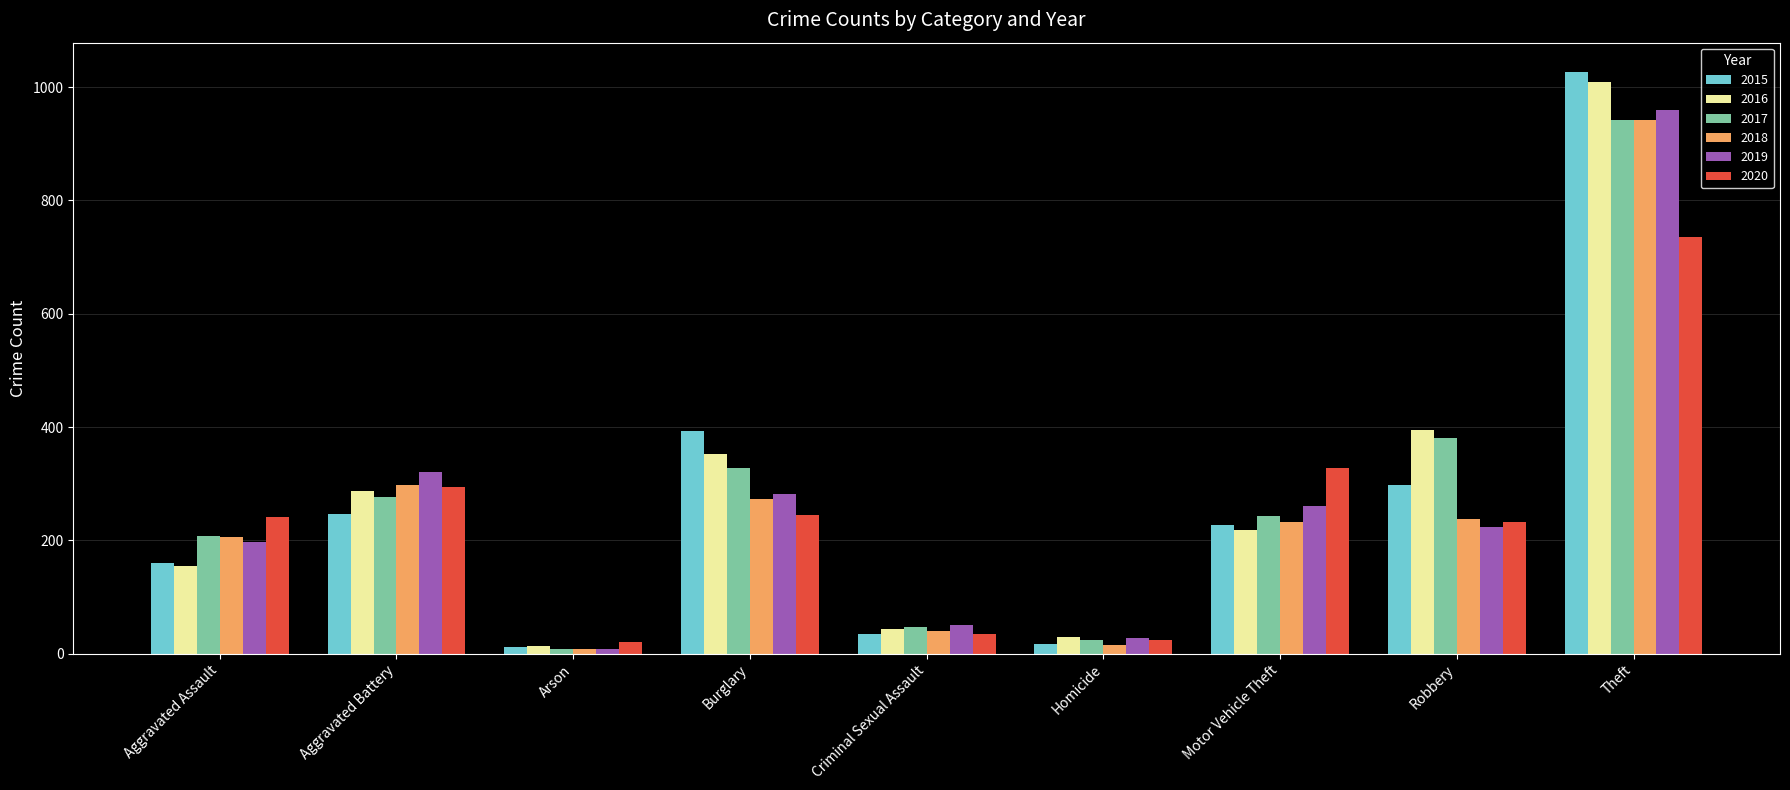

Is the value of 2018 at Arson greater than the value of 2019 at Burglary?

No